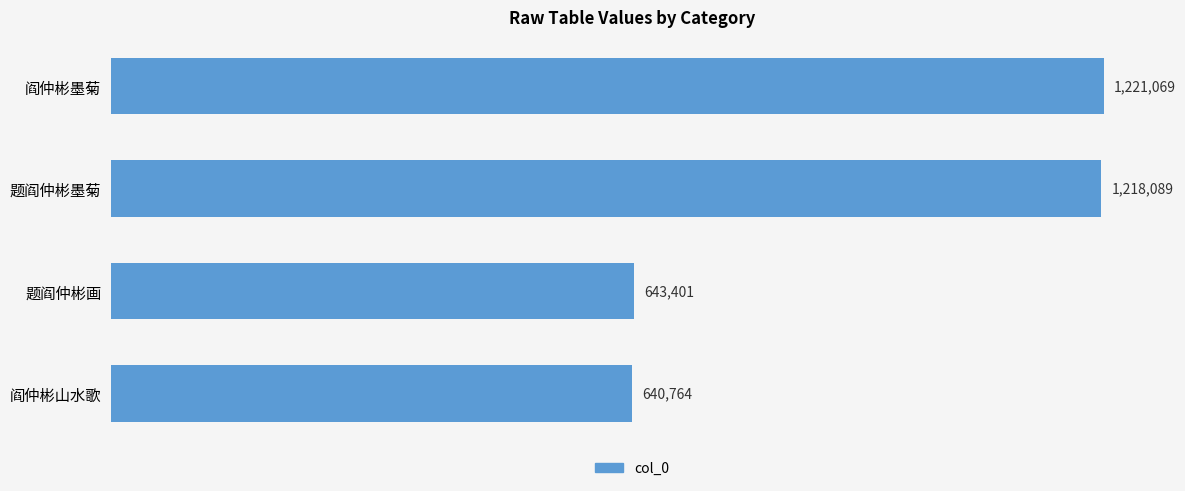

Read the value at 题阎仲彬画.

643401